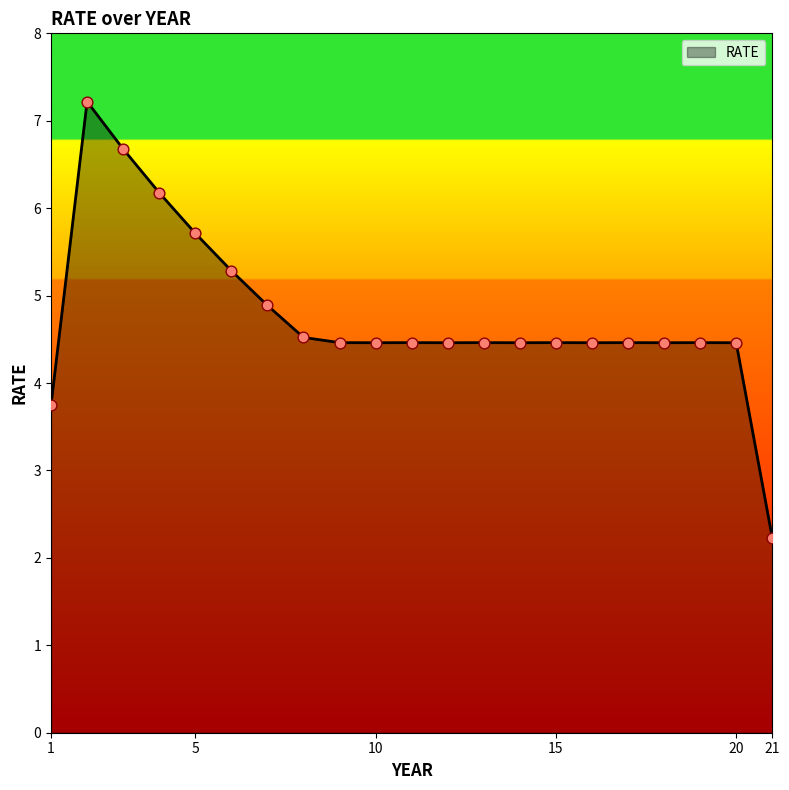

What is the minimum value shown in the chart?

2.2